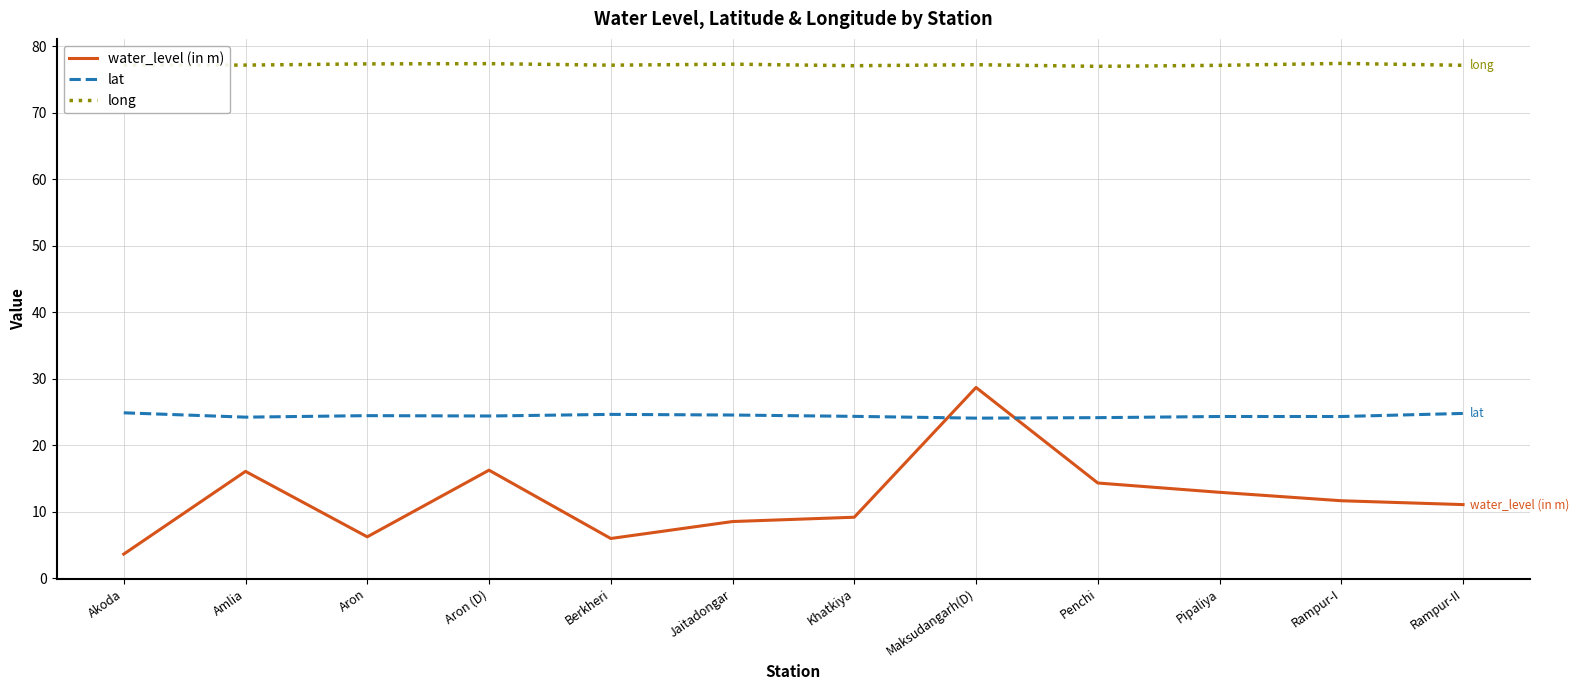

What position from the left is Jaitadongar?

6